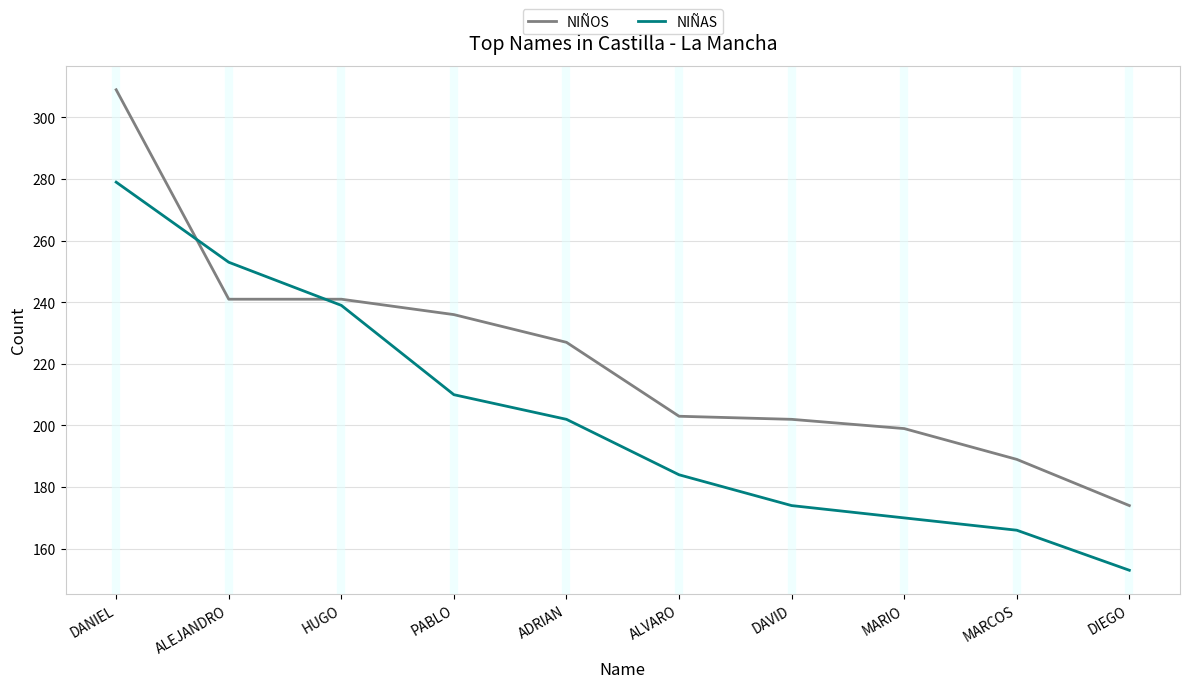

What is the difference between the highest and lowest values at DANIEL?

30